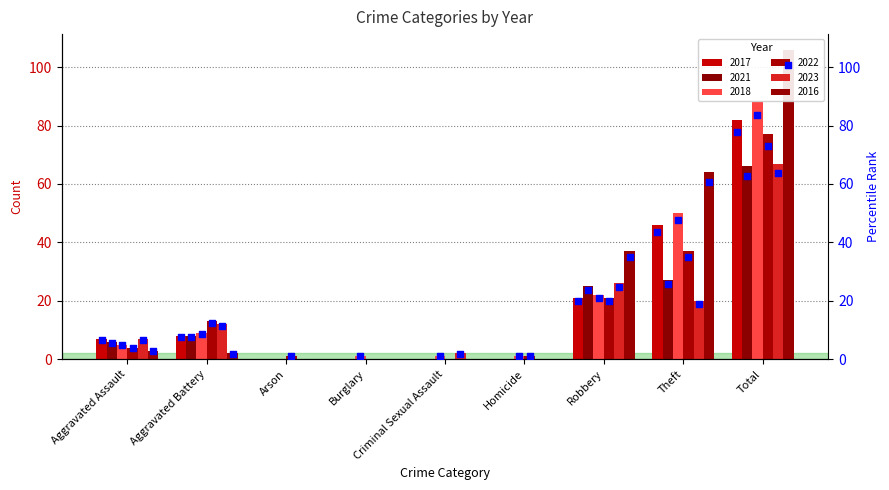

Is the value of 2018 at Aggravated Assault greater than the value of 2022 at Robbery?

No